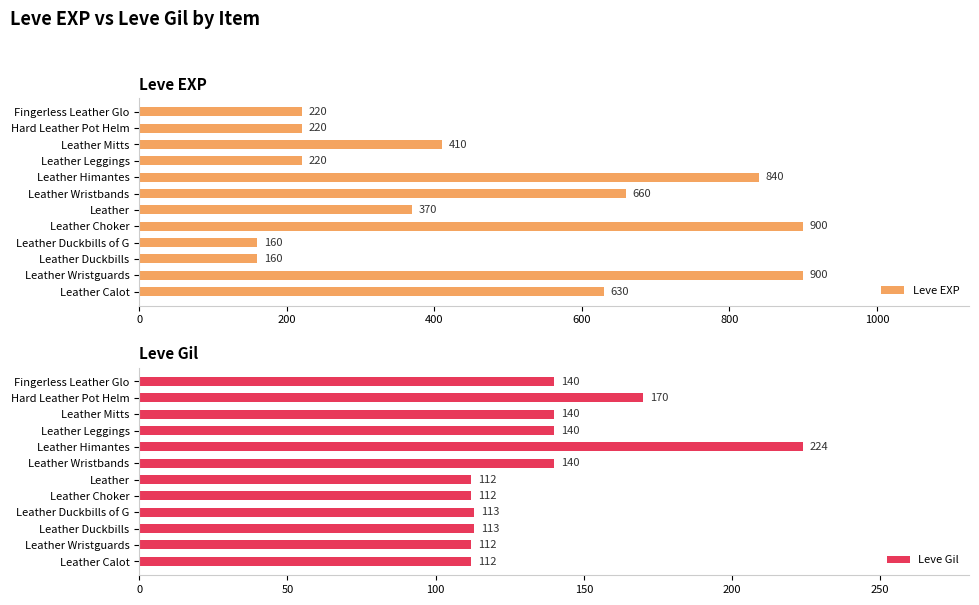

Read the Leve EXP value at Leather Himantes, to the nearest 100.

800